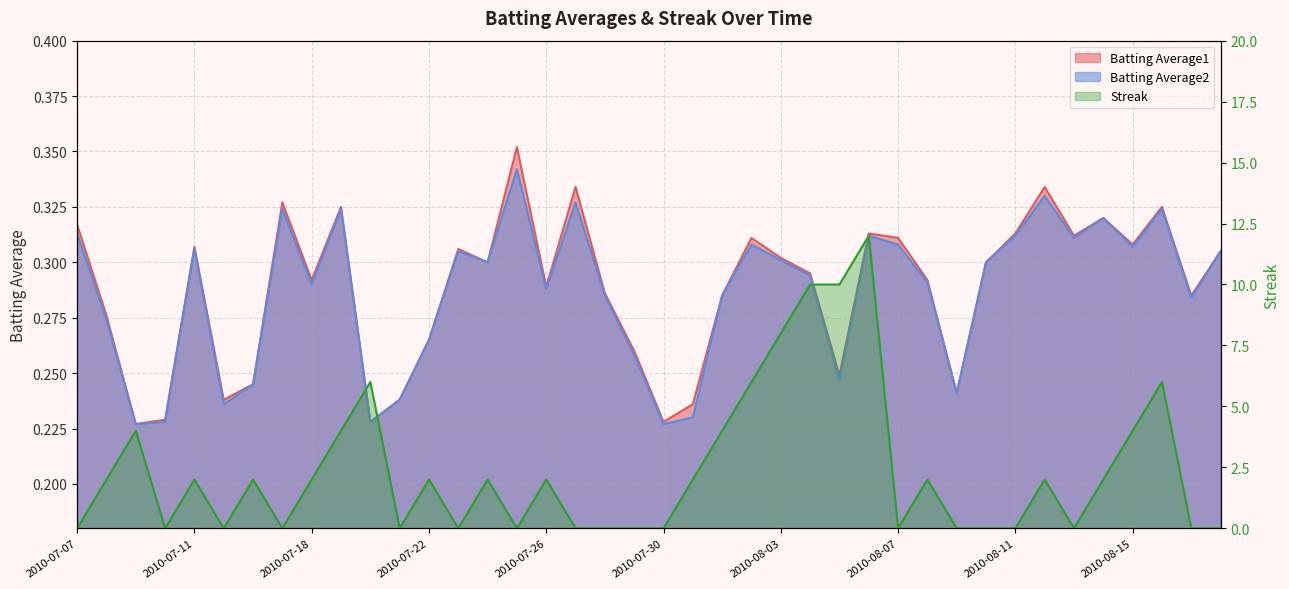

How many interior local peaks does the Batting Average2 series have?

11